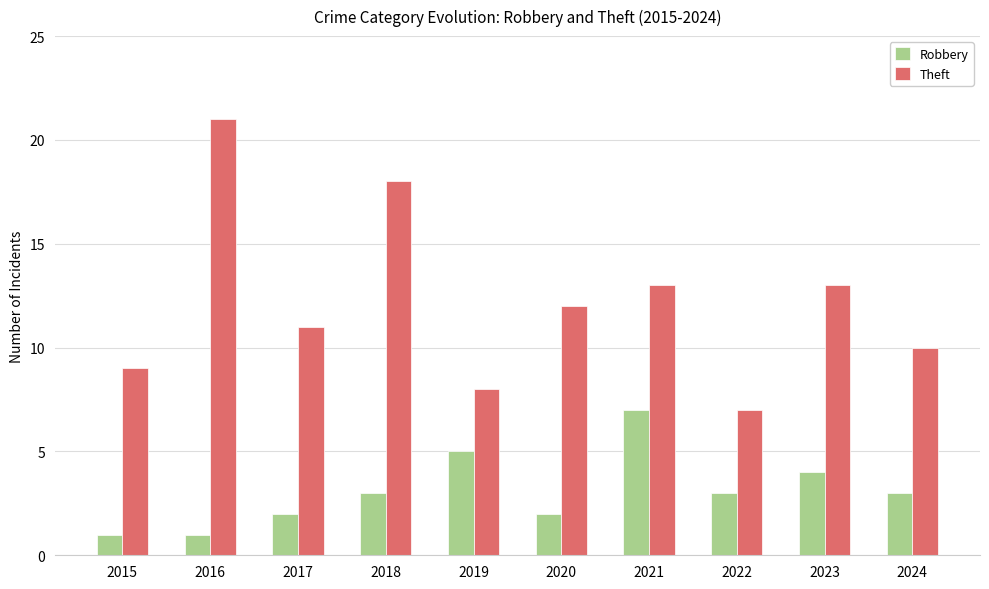

What is the average value of the Robbery series?

3